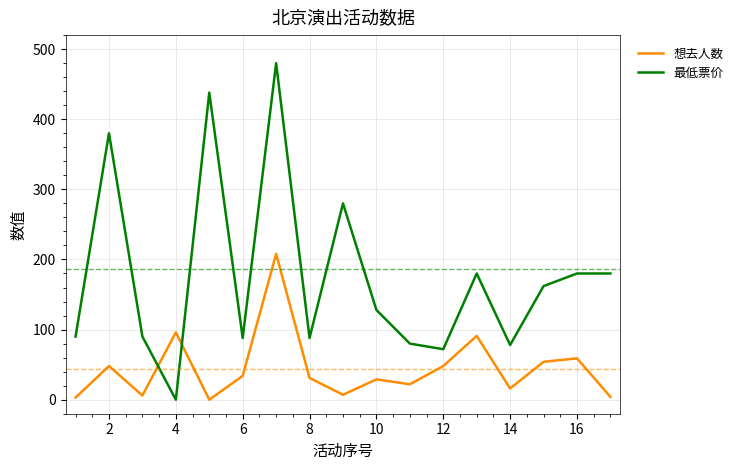

True or false: 想去人数 and 最低票价 cross at least once.

True